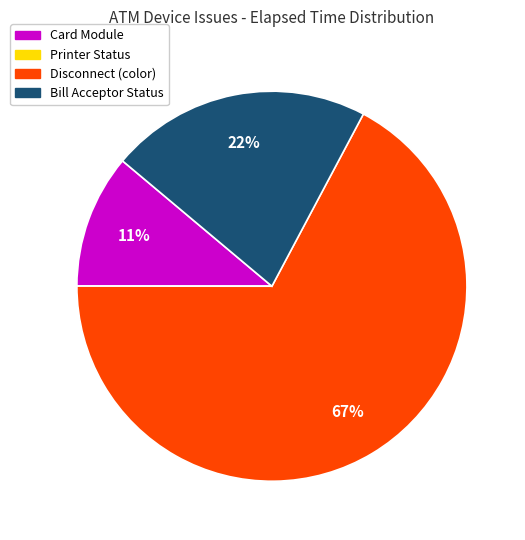

Does any single category account for the majority?

Yes